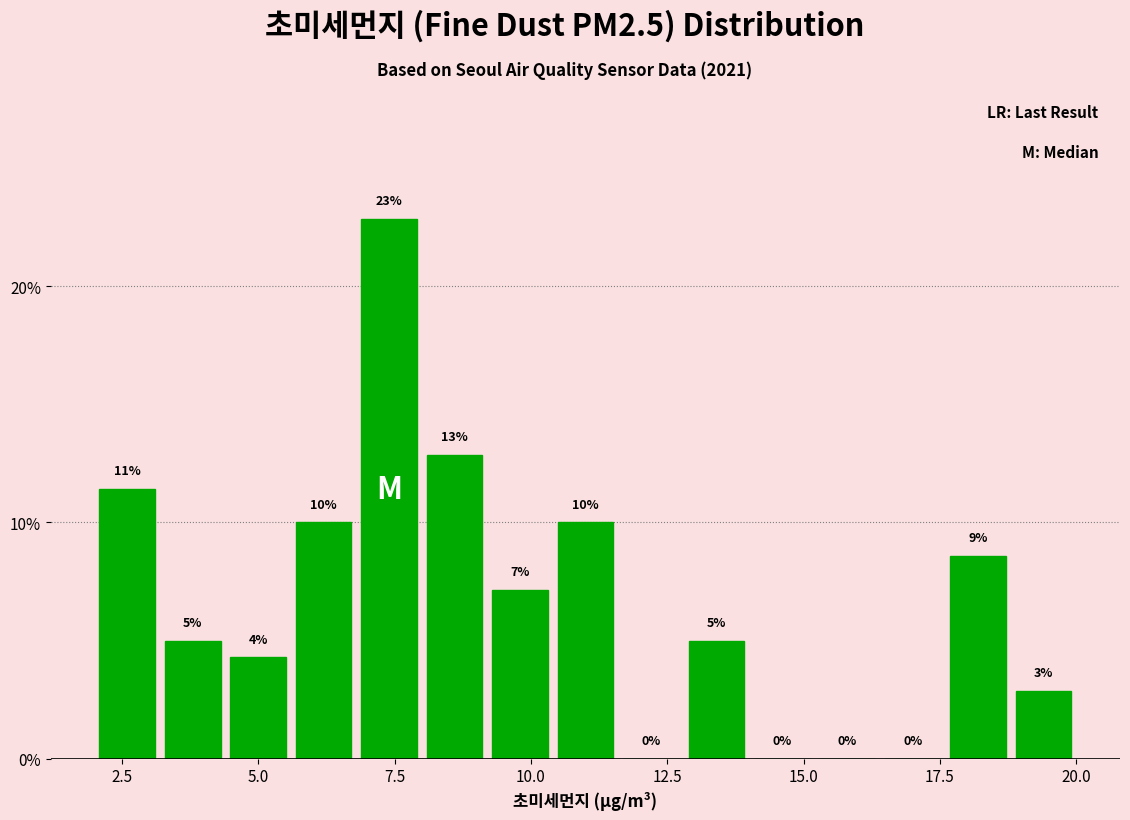

Around what value on the x-axis is the tallest bar? Give the approximate position of its centre, as read against the axis.

7.5